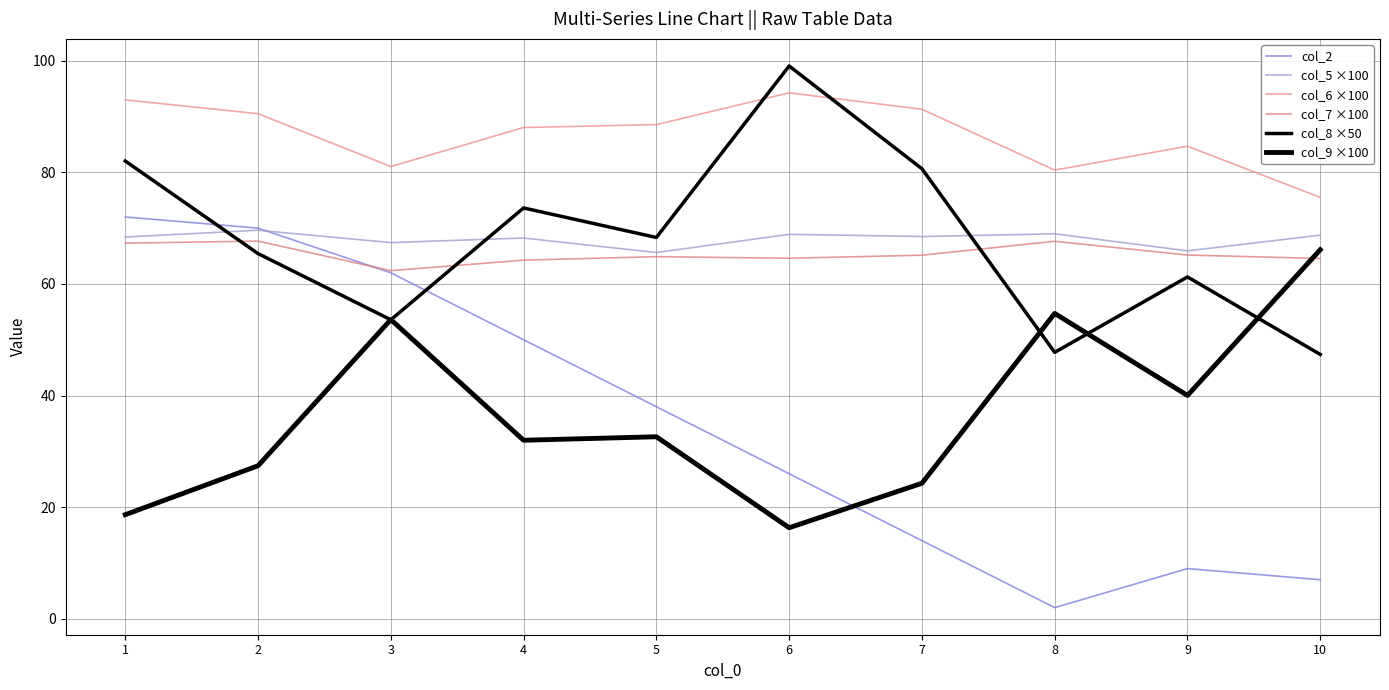

Reading left to right, transcribe all the data shown in this chart.

col_2: 72.0	70.0	62.0	50.0	38.0	26.0	14.0	2.0	9.0	7.0
col_5 ×100: 68.4	69.6	67.4	68.2	65.6	68.9	68.5	69.0	65.9	68.7
col_6 ×100: 93.0	90.5	81.0	88.0	88.6	94.2	91.3	80.4	84.7	75.5
col_7 ×100: 67.3	67.7	62.4	64.3	64.9	64.6	65.2	67.6	65.2	64.6
col_8 ×50: 82.0	65.4	53.6	73.6	68.3	99.1	80.6	47.7	61.3	47.4
col_9 ×100: 18.7	27.4	53.6	32.0	32.6	16.3	24.3	54.7	40.0	66.1